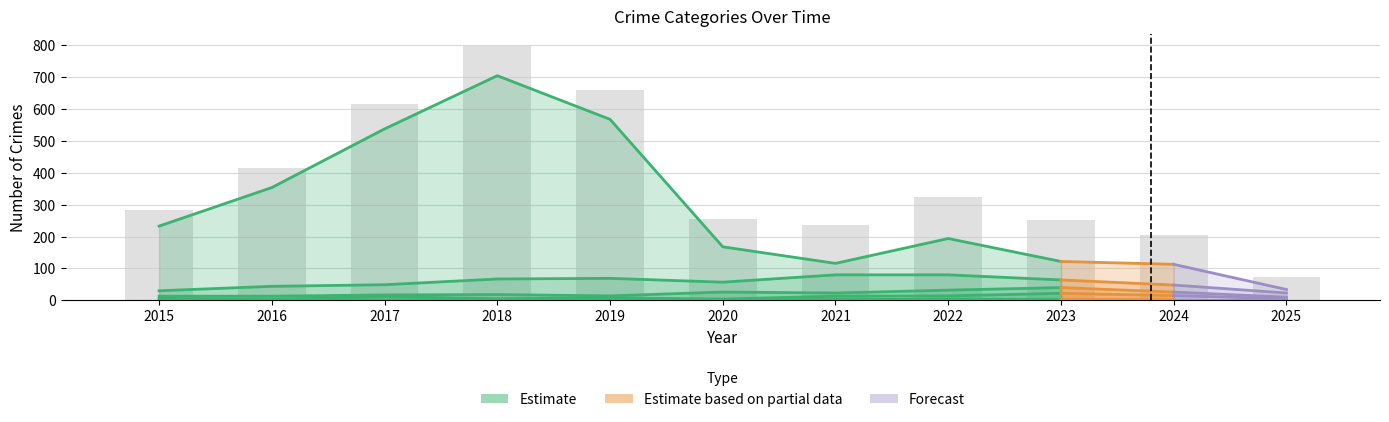

Reading left to right, what are all the values shown in this chart?

Theft: 2015=233	2016=354	2017=538	2018=705	2019=568	2020=168	2021=116	2022=194	2023=122	2024=113	2025=34
Robbery: 2015=30	2016=44	2017=49	2018=67	2019=69	2020=57	2021=80	2022=80	2023=64	2024=48	2025=23
Aggravated Battery: 2015=13	2016=13	2017=17	2018=18	2019=14	2020=26	2021=23	2022=32	2023=40	2024=26	2025=10
Aggravated Assault: 2015=6	2016=3	2017=12	2018=5	2019=8	2020=4	2021=13	2022=14	2023=22	2024=15	2025=5
Criminal Sexual Assault: 2015=0	2016=2	2017=1	2018=2	2019=1	2020=0	2021=2	2022=4	2023=3	2024=2	2025=2
Homicide: 2015=0	2016=0	2017=0	2018=0	2019=0	2020=1	2021=2	2022=0	2023=2	2024=0	2025=0